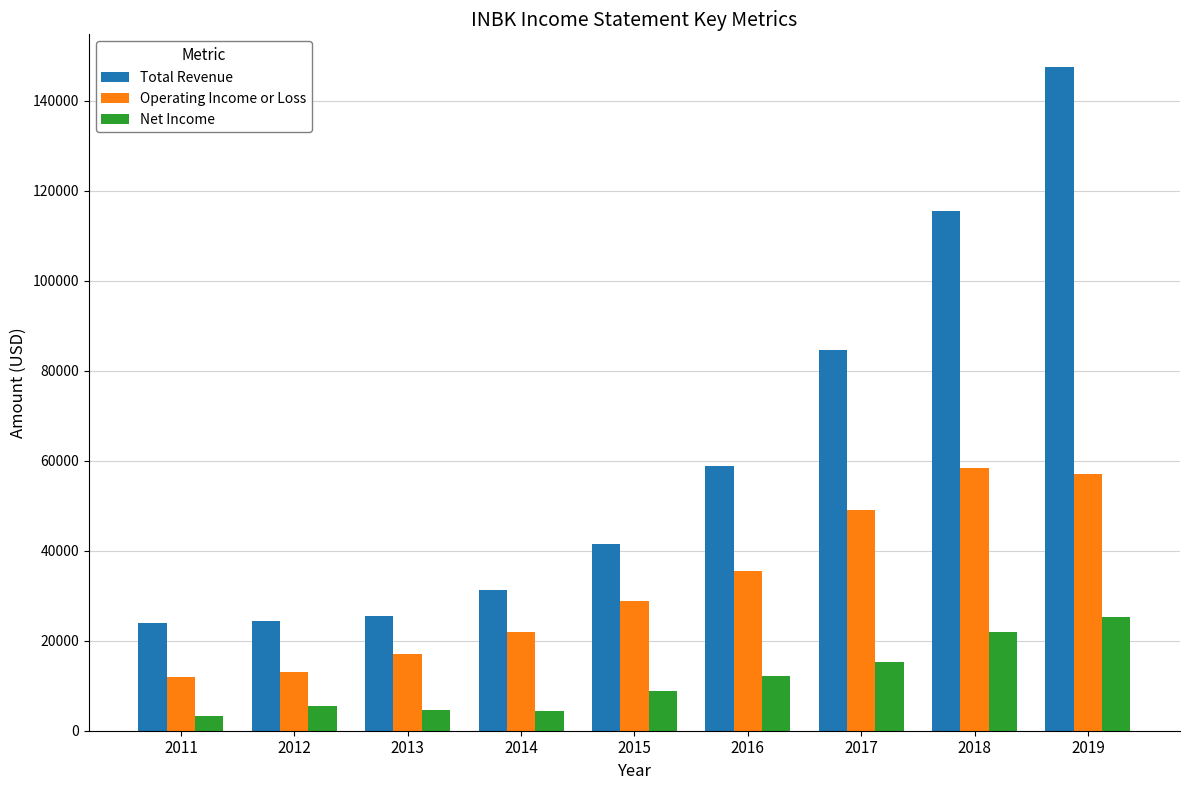

What is the difference between the second highest and minimum values in the Net Income series?

18700